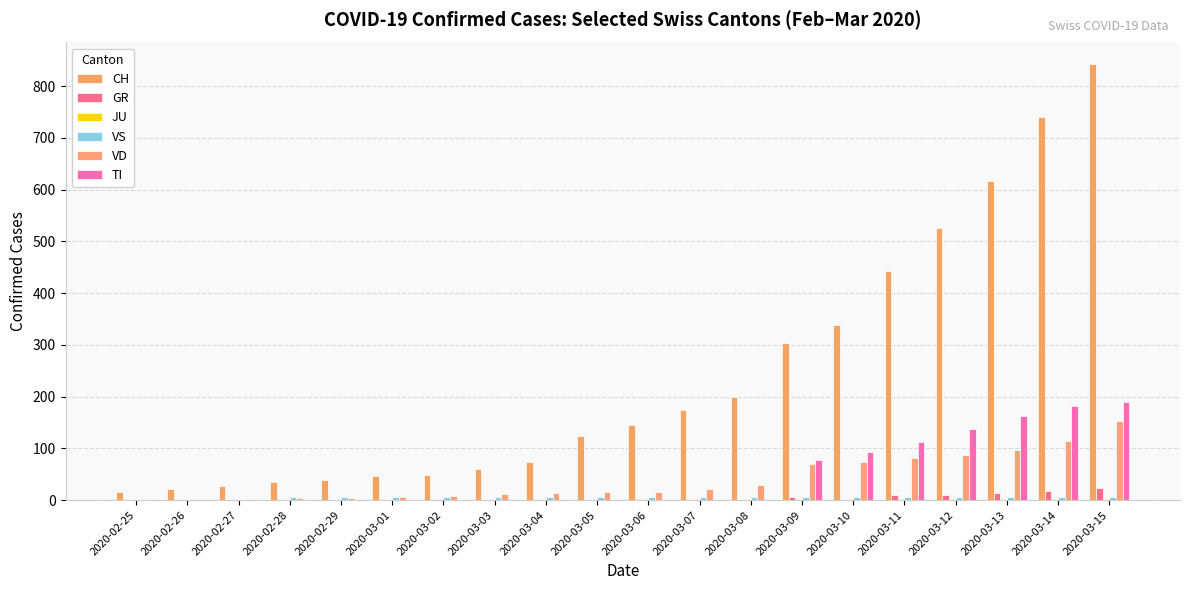

Reading right to left, what are all the values shown in this chart?

CH: 2020-03-15=842	2020-03-14=741	2020-03-13=617	2020-03-12=526	2020-03-11=443	2020-03-10=339	2020-03-09=303	2020-03-08=200	2020-03-07=174	2020-03-06=145	2020-03-05=123	2020-03-04=74	2020-03-03=61	2020-03-02=48	2020-03-01=47	2020-02-29=39	2020-02-28=35	2020-02-27=27	2020-02-26=22	2020-02-25=16
GR: 2020-03-15=24	2020-03-14=18	2020-03-13=13	2020-03-12=9	2020-03-11=9	2020-03-10=0	2020-03-09=6	2020-03-08=0	2020-03-07=0	2020-03-06=0	2020-03-05=0	2020-03-04=0	2020-03-03=0	2020-03-02=0	2020-03-01=0	2020-02-29=0	2020-02-28=0	2020-02-27=0	2020-02-26=0	2020-02-25=0
JU: 2020-03-15=2	2020-03-14=2	2020-03-13=2	2020-03-12=2	2020-03-11=2	2020-03-10=2	2020-03-09=2	2020-03-08=2	2020-03-07=2	2020-03-06=2	2020-03-05=1	2020-03-04=1	2020-03-03=1	2020-03-02=1	2020-03-01=1	2020-02-29=1	2020-02-28=1	2020-02-27=1	2020-02-26=1	2020-02-25=0
VS: 2020-03-15=6	2020-03-14=6	2020-03-13=6	2020-03-12=6	2020-03-11=6	2020-03-10=6	2020-03-09=6	2020-03-08=6	2020-03-07=6	2020-03-06=6	2020-03-05=6	2020-03-04=6	2020-03-03=6	2020-03-02=6	2020-03-01=6	2020-02-29=6	2020-02-28=6	2020-02-27=0	2020-02-26=0	2020-02-25=0
VD: 2020-03-15=152	2020-03-14=114	2020-03-13=96	2020-03-12=87	2020-03-11=82	2020-03-10=73	2020-03-09=69	2020-03-08=29	2020-03-07=22	2020-03-06=16	2020-03-05=15	2020-03-04=14	2020-03-03=11	2020-03-02=8	2020-03-01=6	2020-02-29=4	2020-02-28=4	2020-02-27=0	2020-02-26=0	2020-02-25=0
TI: 2020-03-15=190	2020-03-14=182	2020-03-13=163	2020-03-12=137	2020-03-11=112	2020-03-10=92	2020-03-09=77	2020-03-08=0	2020-03-07=0	2020-03-06=0	2020-03-05=0	2020-03-04=0	2020-03-03=0	2020-03-02=0	2020-03-01=0	2020-02-29=0	2020-02-28=0	2020-02-27=0	2020-02-26=0	2020-02-25=0